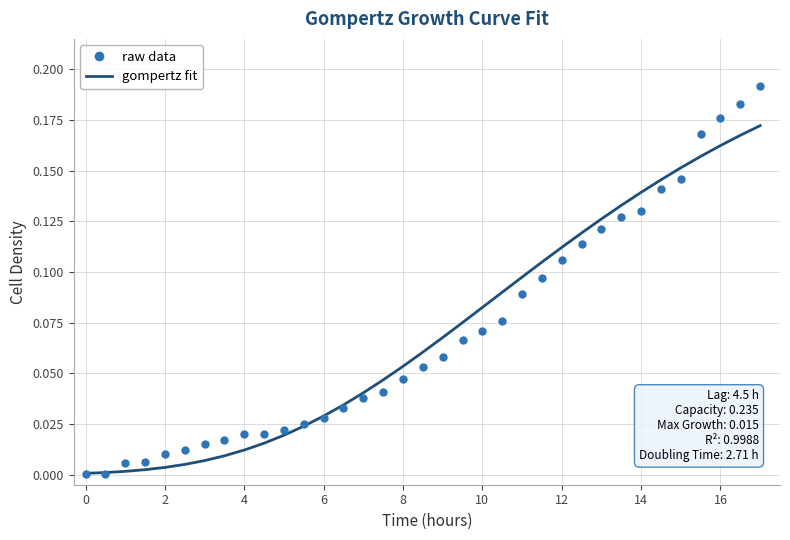

List the series in order of their peak value, lowest first.

gompertz fit, raw data